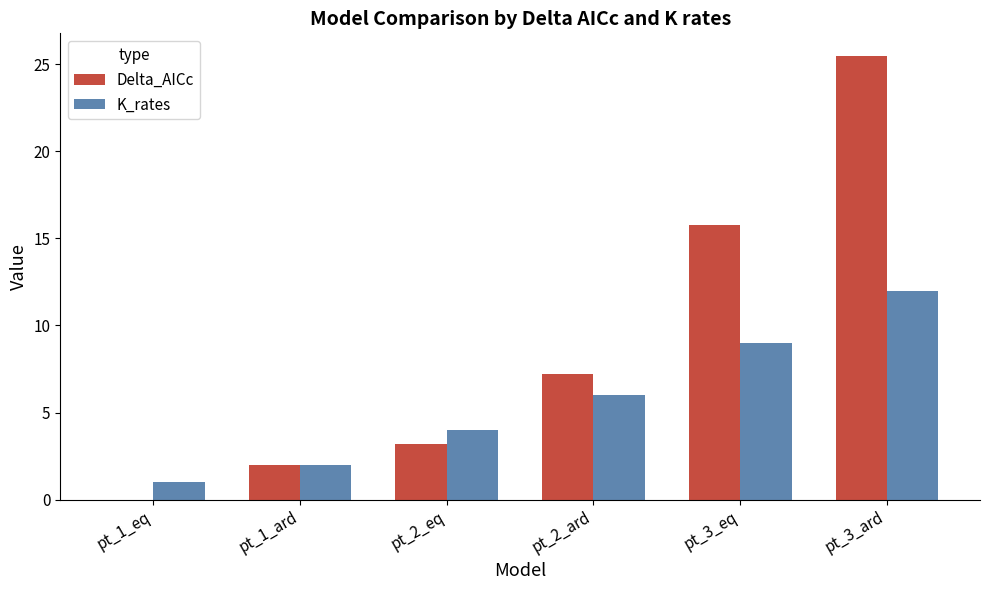

What is the total value across all series at pt_1_ard?

4.0